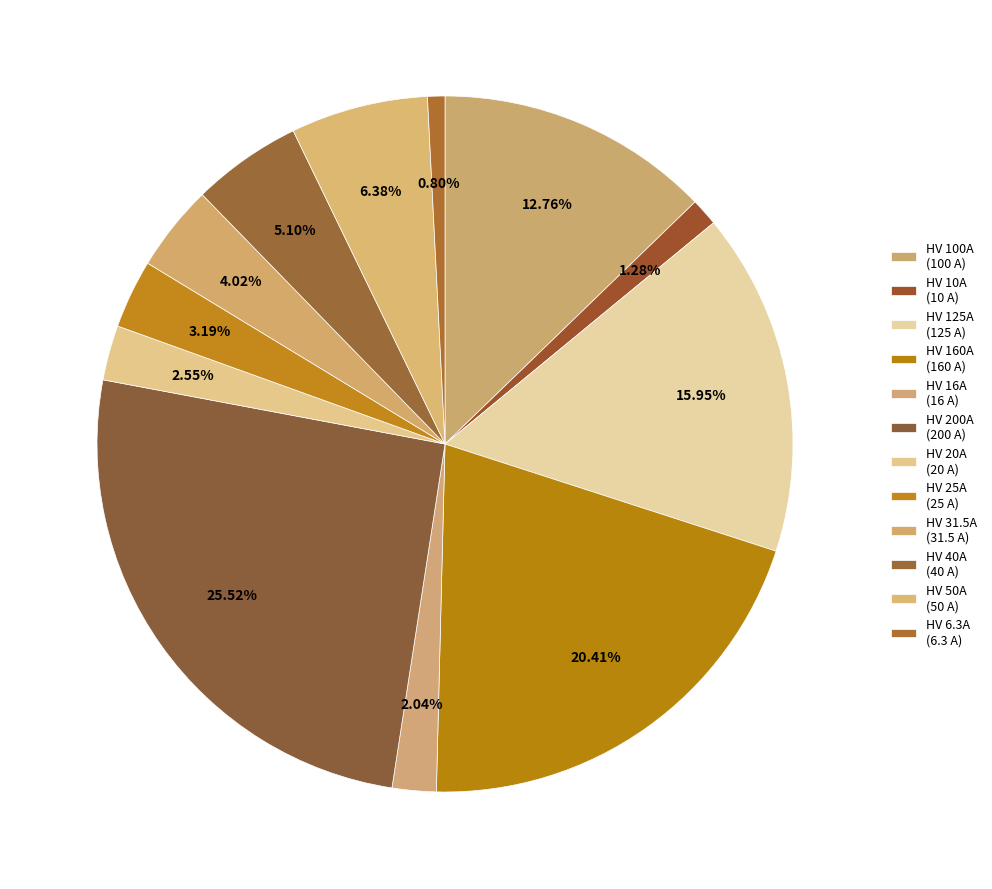

To the nearest percent, what percentage of the pie is HV 100A?

13%